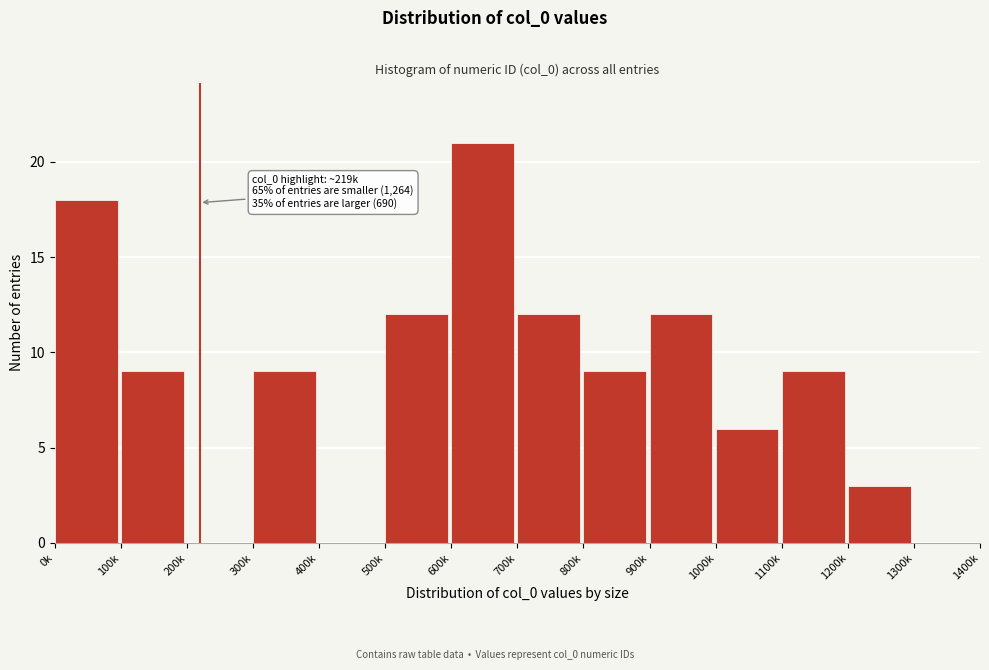

Reading right to left, extract all data points from this chart.

1300k=0	1200k=3	1100k=9	1000k=6	900k=12	800k=9	700k=12	600k=21	500k=12	400k=0	300k=9	200k=0	100k=9	0k=18